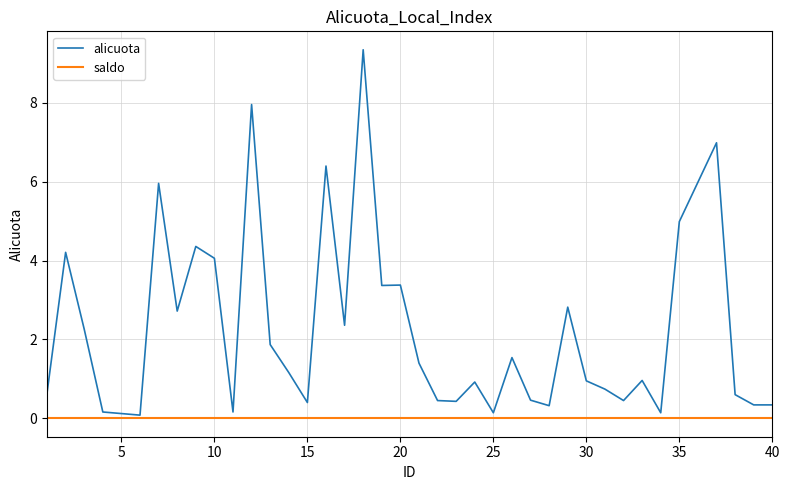

Which series has the largest total across all categories?

alicuota